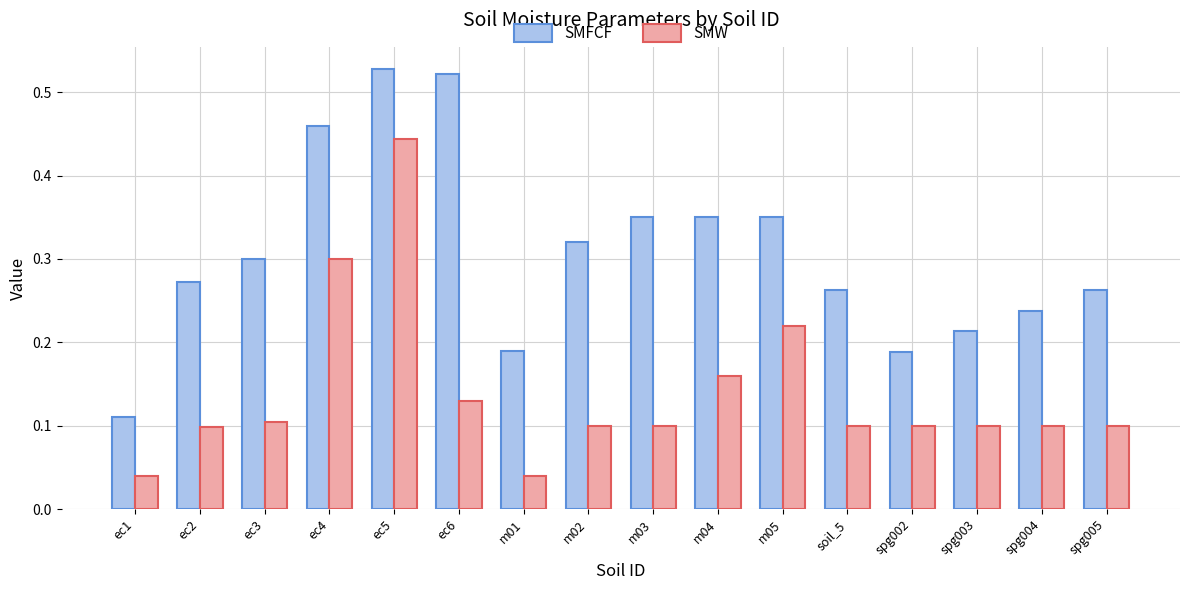

Between m03 and spg005, which series saw the biggest shift?

SMFCF